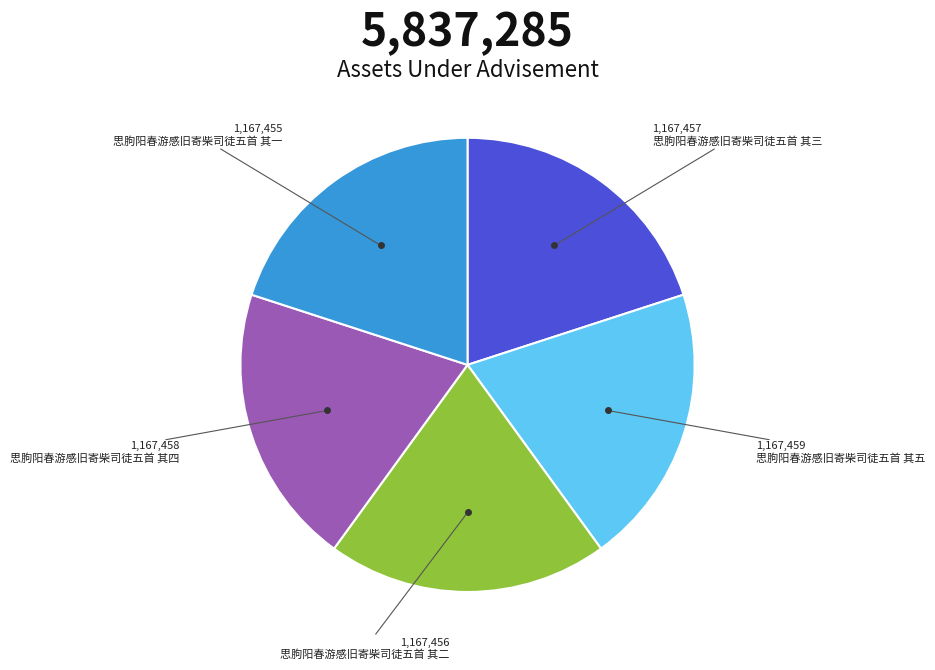

How many segments does this pie chart have?

5